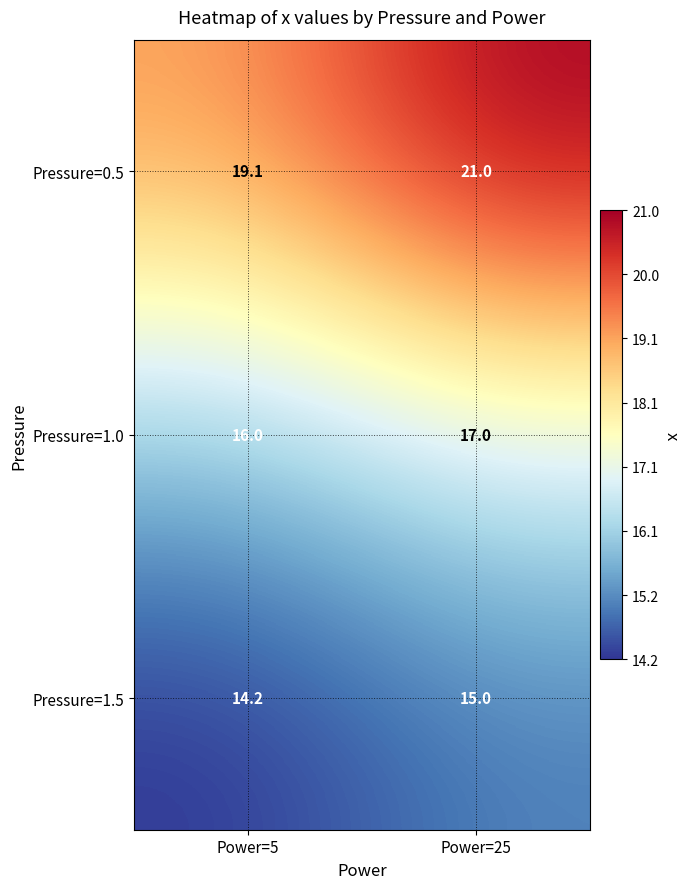

Between Power=5 and Power=25, which series saw the biggest shift?

Pressure=0.5